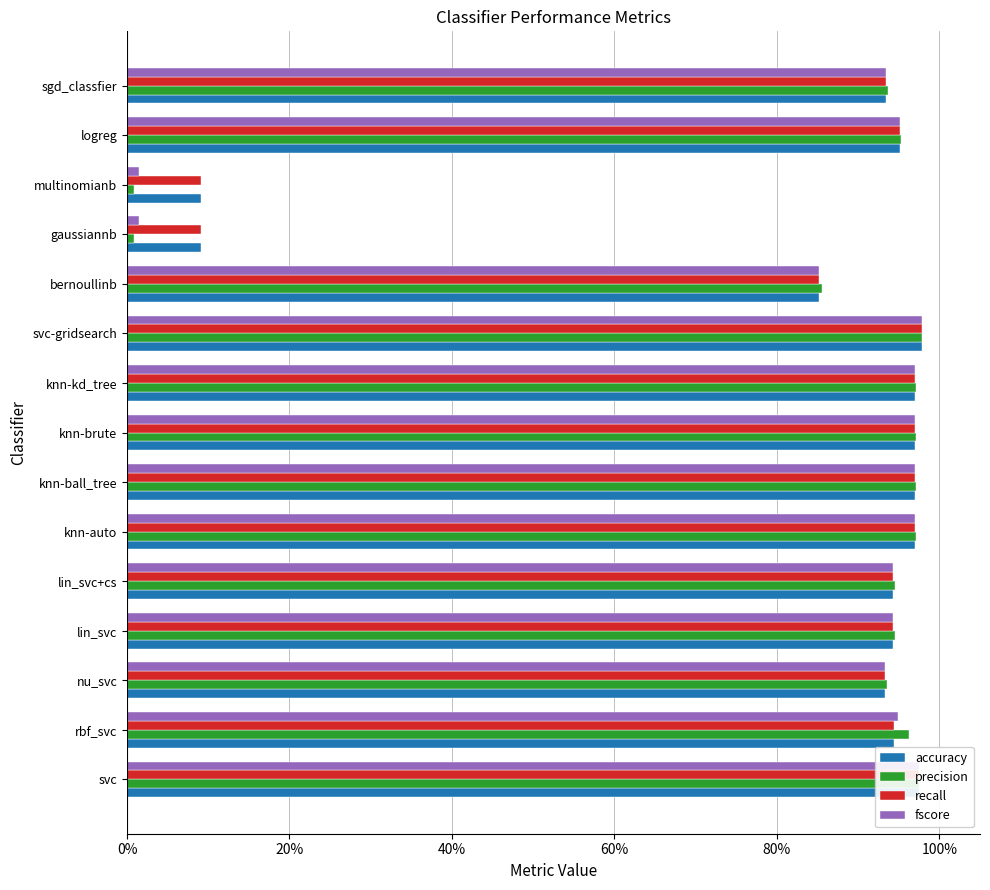

What are all the series names shown in the legend?

accuracy, precision, recall, fscore